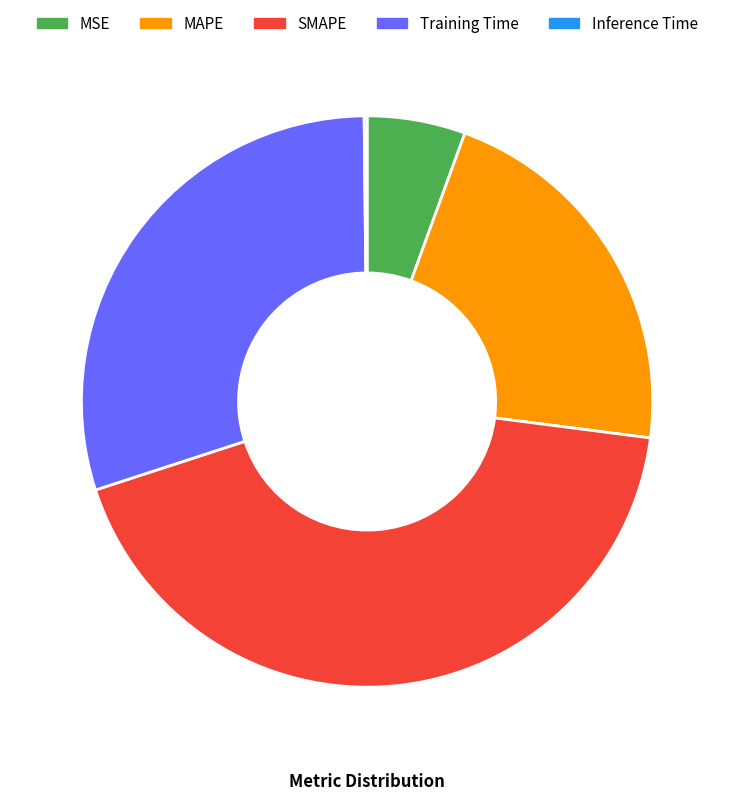

Is it true that MSE is 20% of the pie?

False